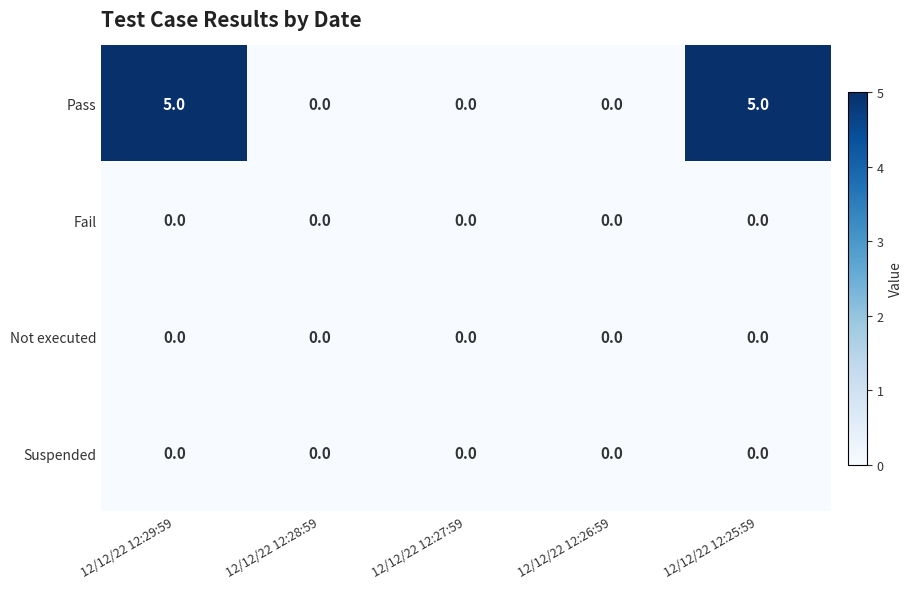

Between 12/12/22 12:26:59 and 12/12/22 12:25:59, which series saw the biggest shift?

Pass